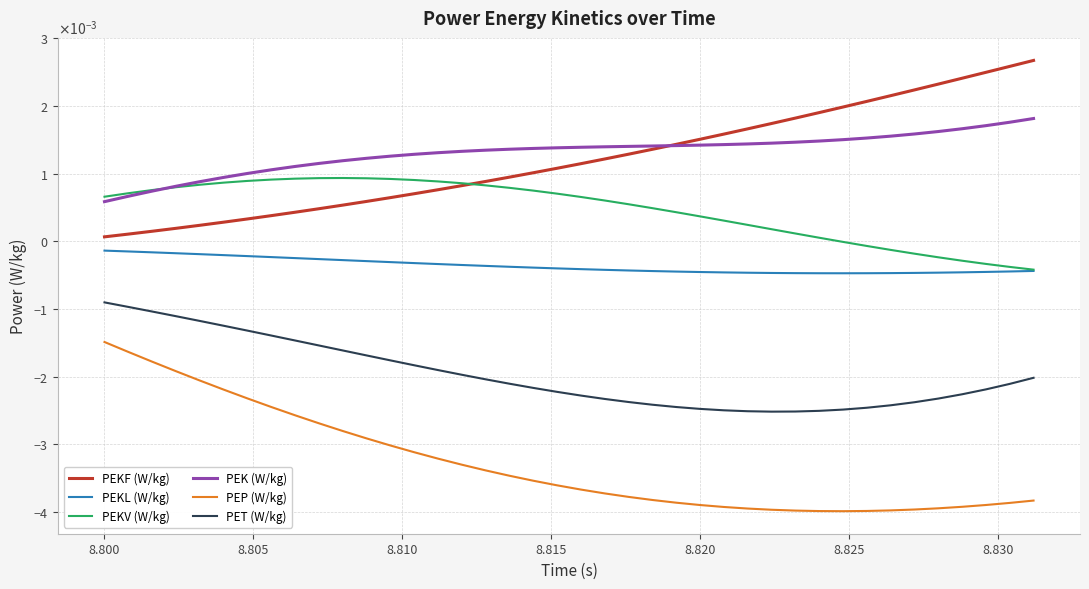

Does the chart display data point markers on the line(s)?

No